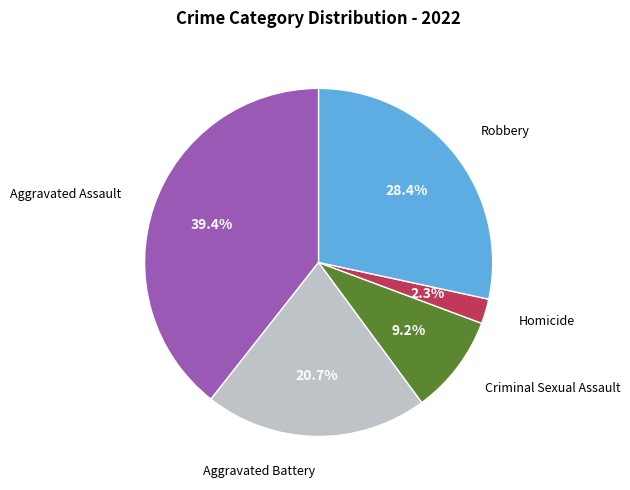

To the nearest percent, what is the average slice percentage?

20%